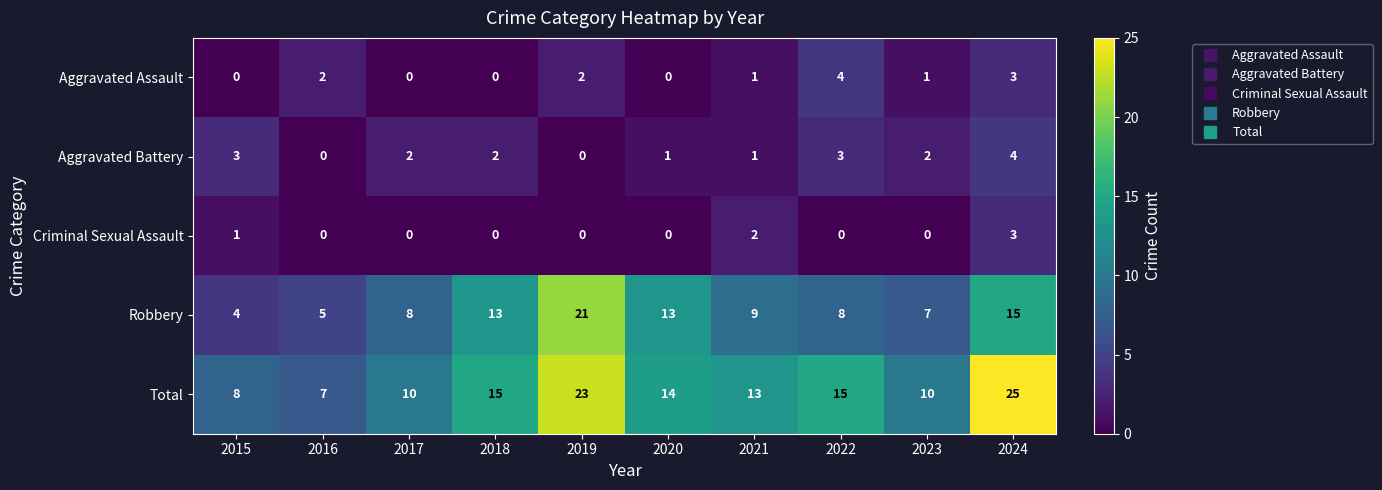

At which label does Aggravated Battery reach its peak?

2024